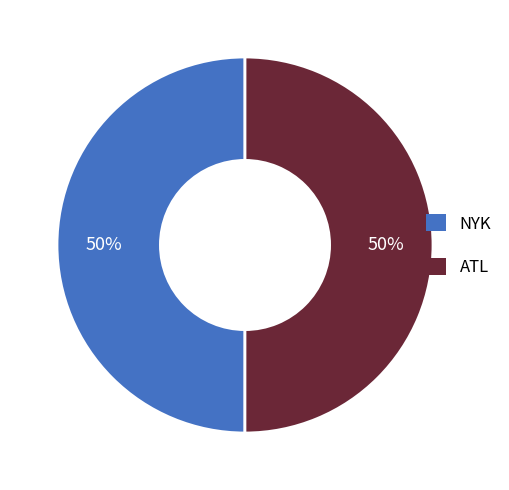

What percentage is the NYK slice, to the nearest percent?

50%